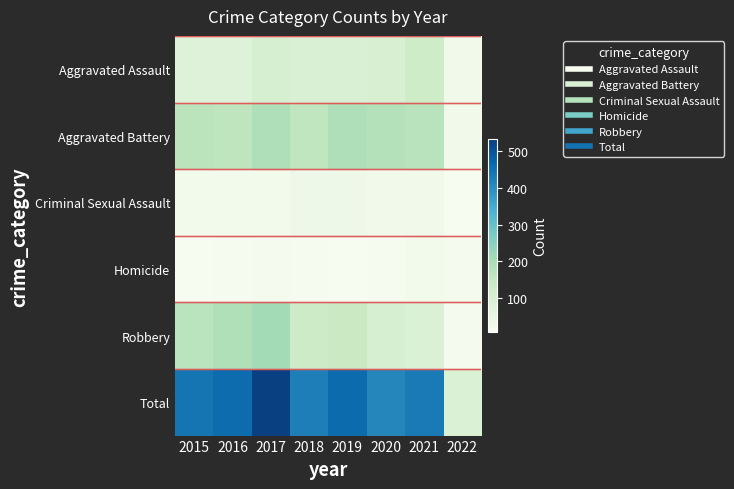

List the series in order of their peak value, lowest first.

Homicide, Criminal Sexual Assault, Aggravated Assault, Aggravated Battery, Robbery, Total